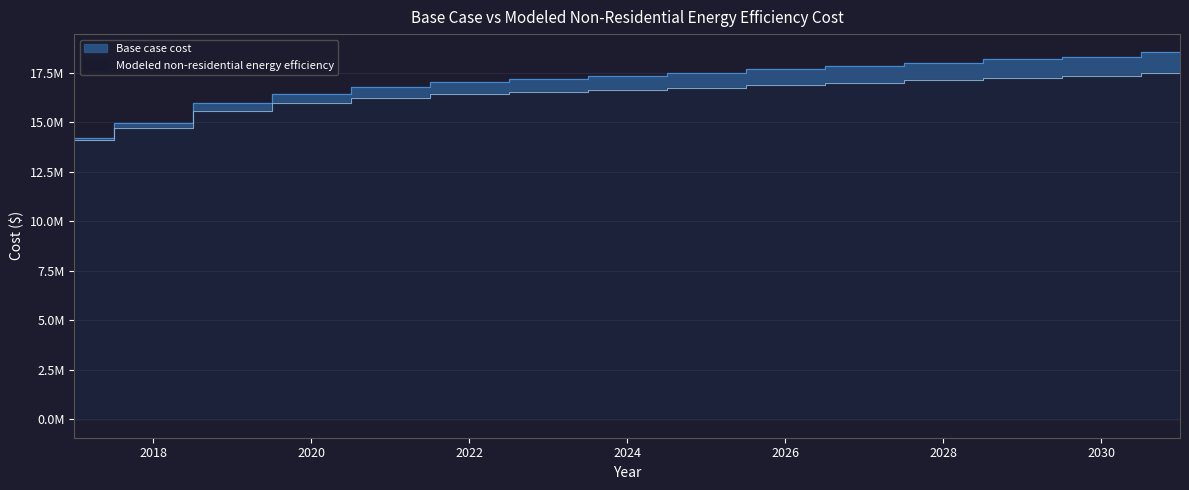

Reading left to right, list all the values displayed in this chart.

Base case cost: 14202763.5	14944464.7	15964303.8	16427867.0	16767813.4	17015047.1	17169568.2	17324089.3	17478610.3	17694939.9	17849460.9	18003982.0	18189407.3	18313024.2	18529353.7
Modeled non-residential energy efficiency: 14088823.0	14712855.3	15585064.0	15963400.0	16232600.4	16420129.1	16525967.8	16632546.6	16739848.0	16902820.3	17011516.7	17120886.1	17258395.3	17341581.3	17507841.7